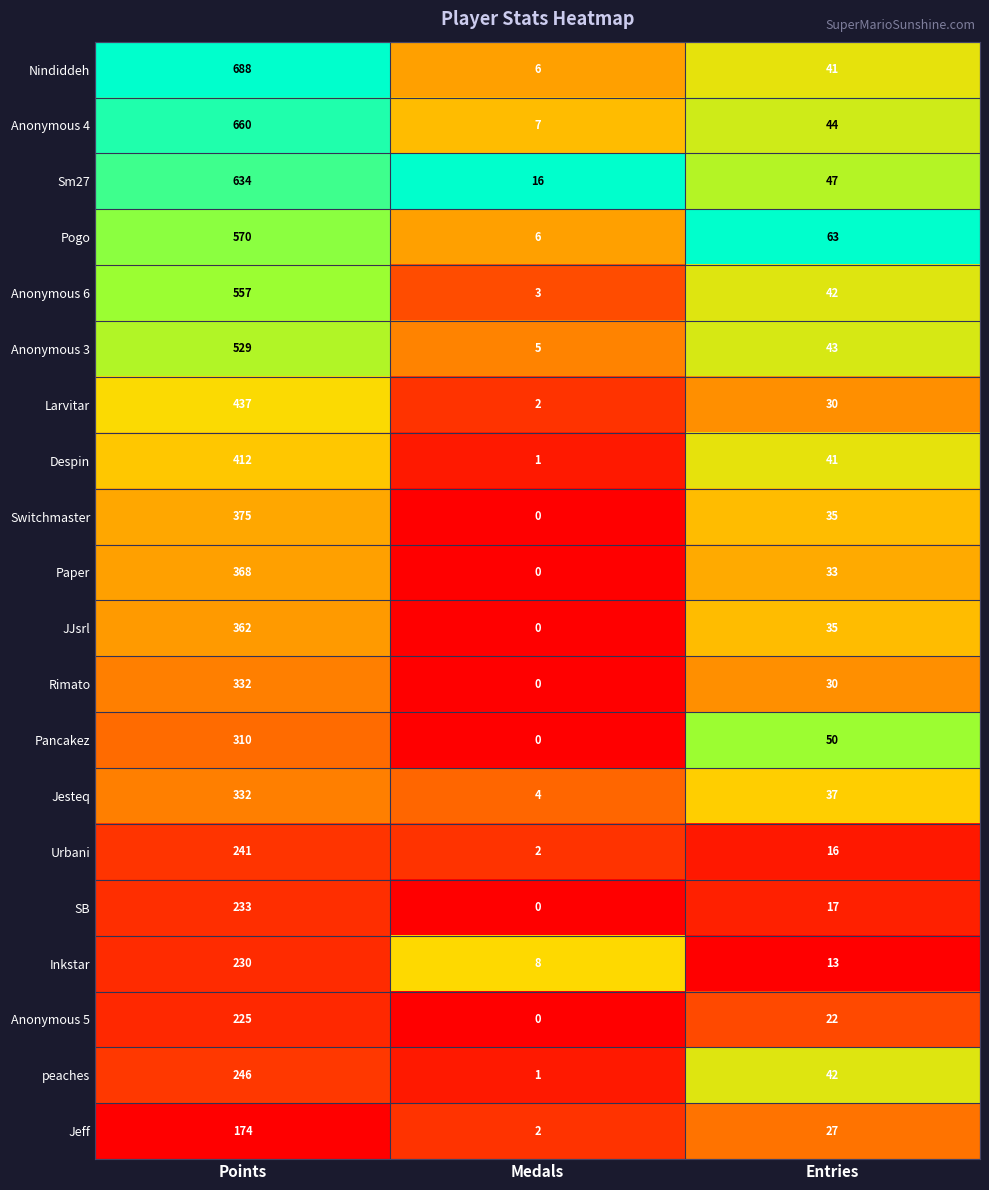

How many series are shown in this chart?

20